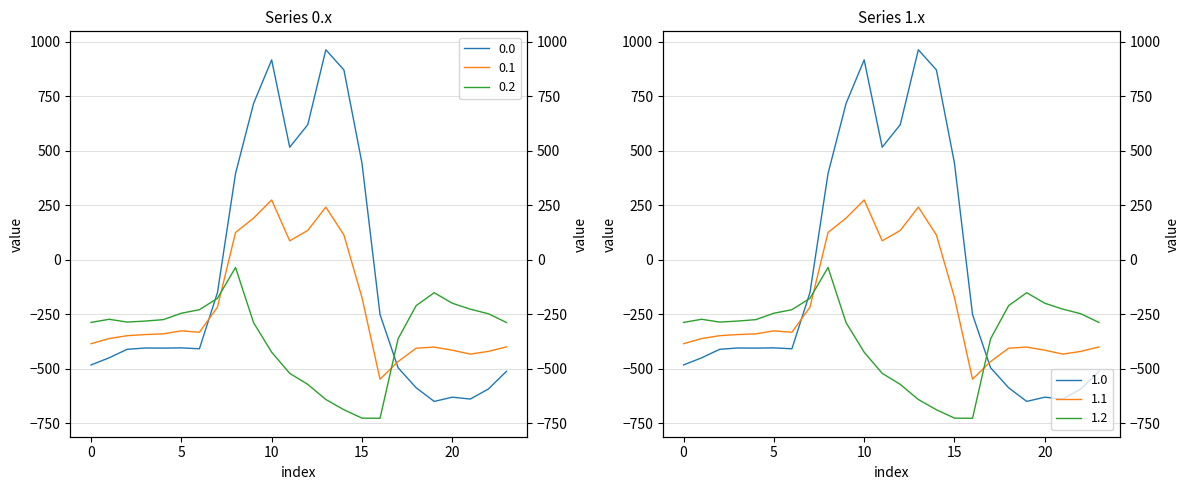

Where does the 0.0 series first go above -404?

5